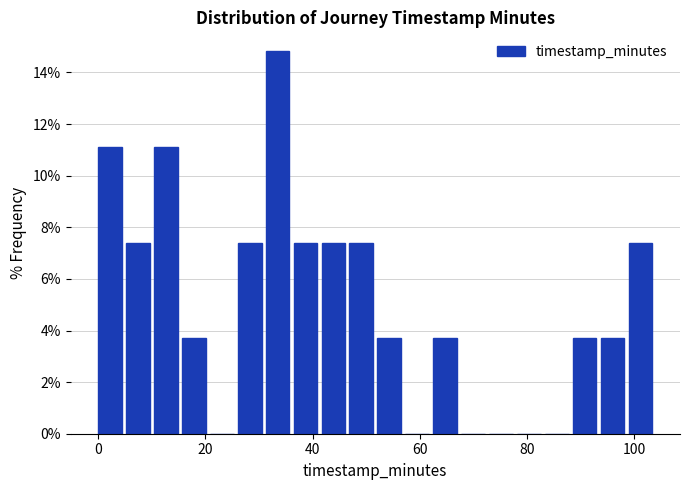

Read against the x-axis, roughly where is the centre of the tallest bar?

34